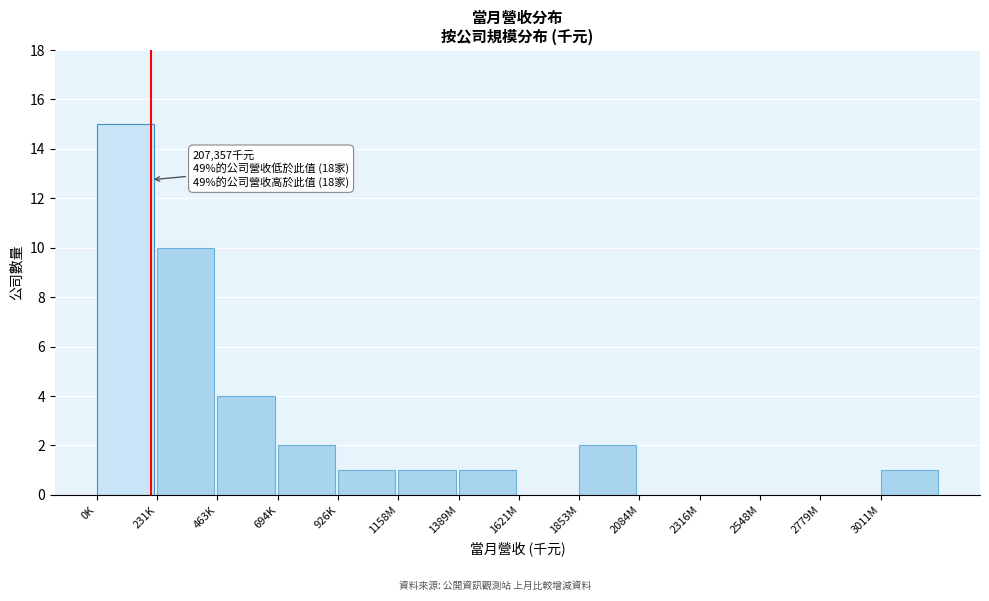

Reading left to right, transcribe all the data shown in this chart.

0K=15	231K=10	463K=4	694K=2	926K=1	1158M=1	1389M=1	1621M=0	1853M=2	2084M=0	2316M=0	2548M=0	2779M=0	3011M=1